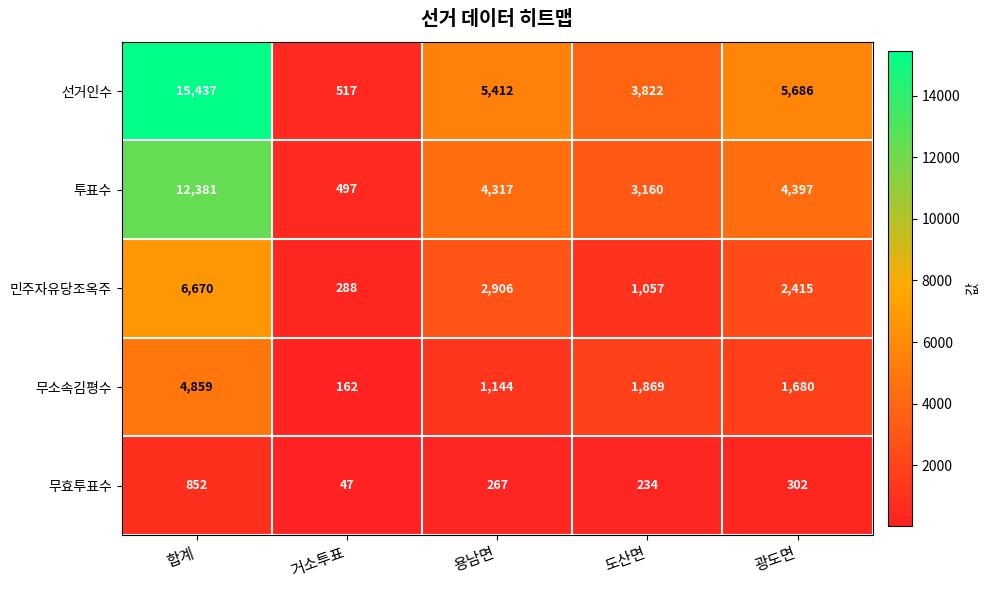

Rank the series at 광도면 from highest to lowest value.

선거인수, 투표수, 민주자유당조옥주, 무소속김평수, 무효투표수